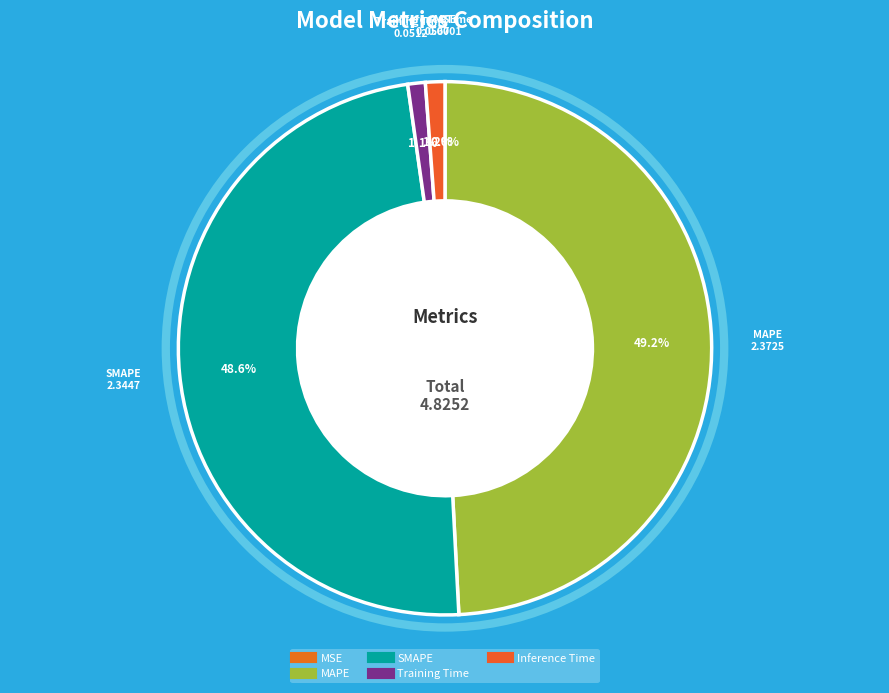

Which category has the biggest portion of the pie?

MAPE